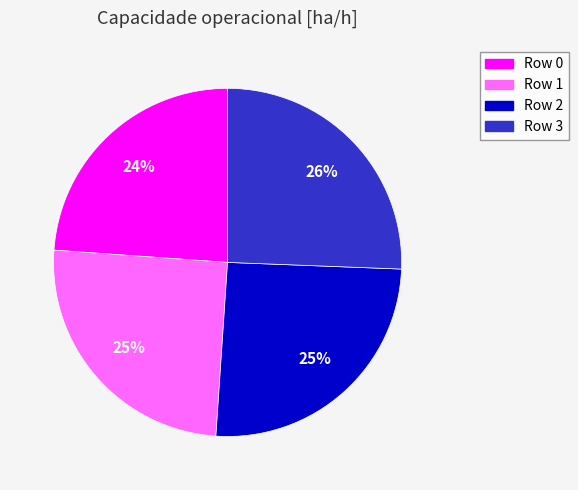

Which category has the smallest portion of the pie?

Row 0